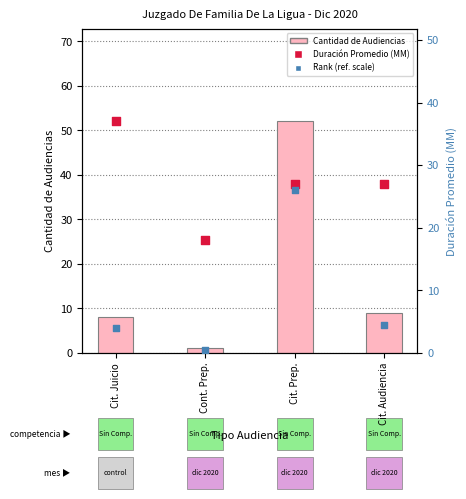

At which category is the sum across all series the highest?

Cit. Prep.